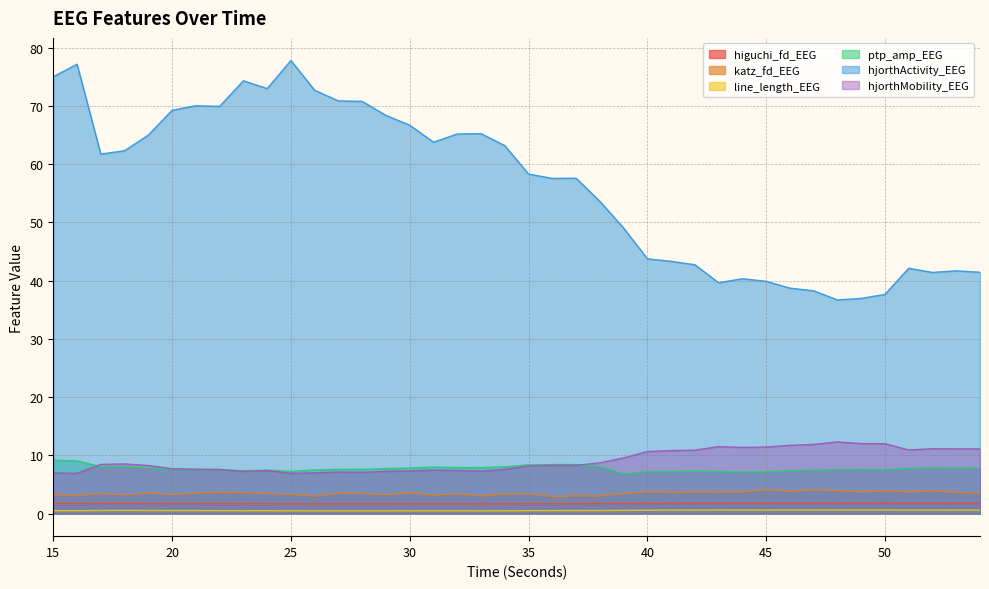

What is the spread (max minus min) of values at 42?

42.1